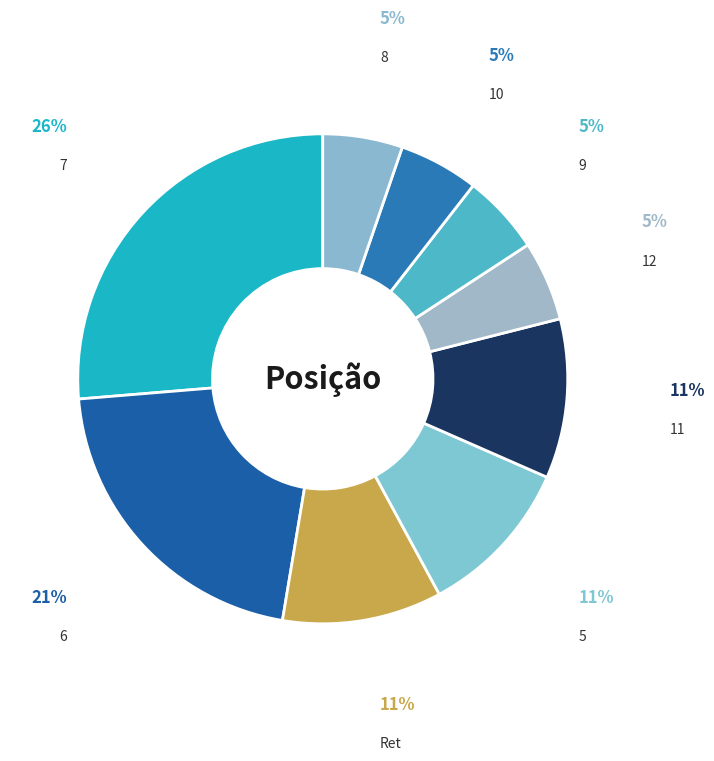

Which category has the biggest portion of the pie?

7